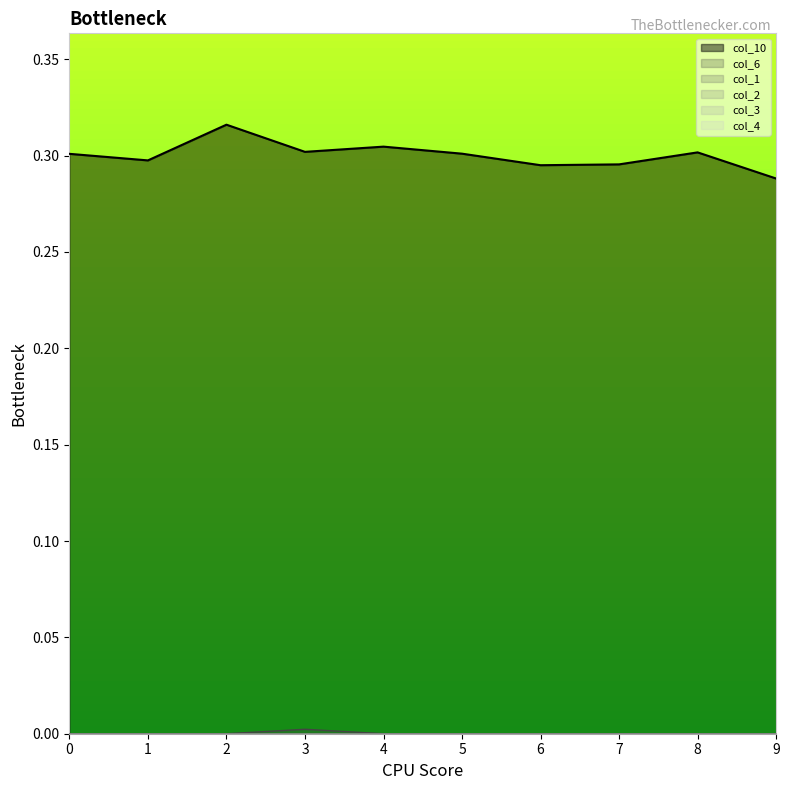

What is the spread (max minus min) of values at 0?

0.3